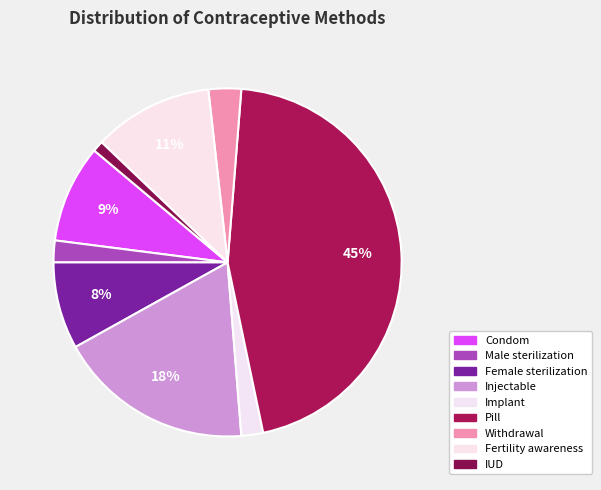

To the nearest percent, what portion does Condom represent?

9%